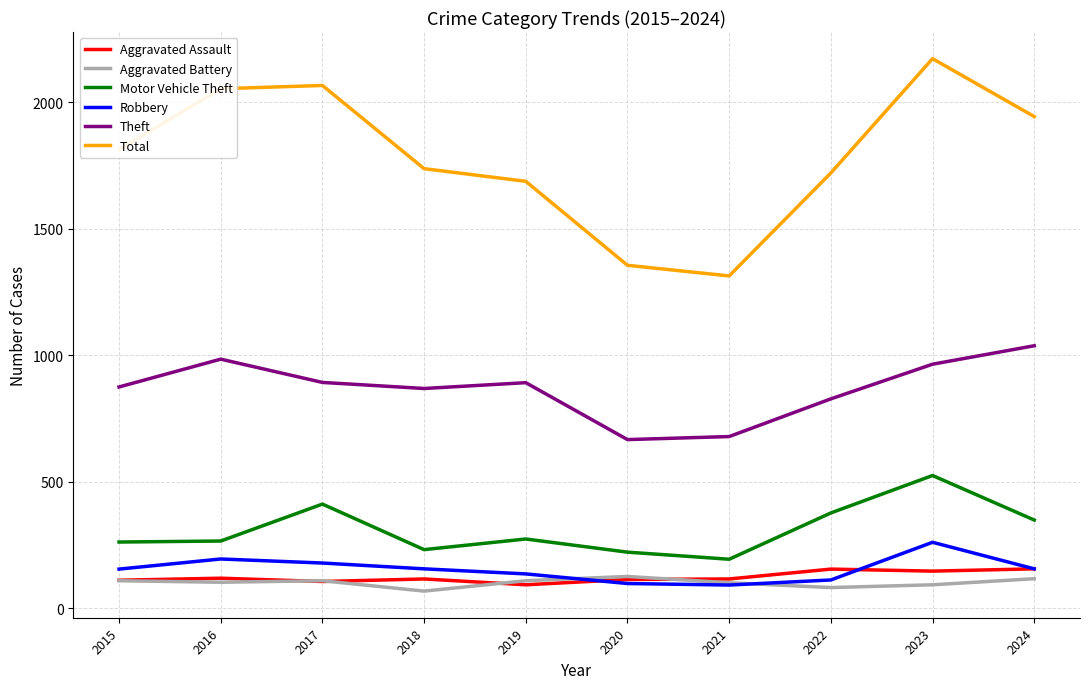

How many series are shown in this chart?

6